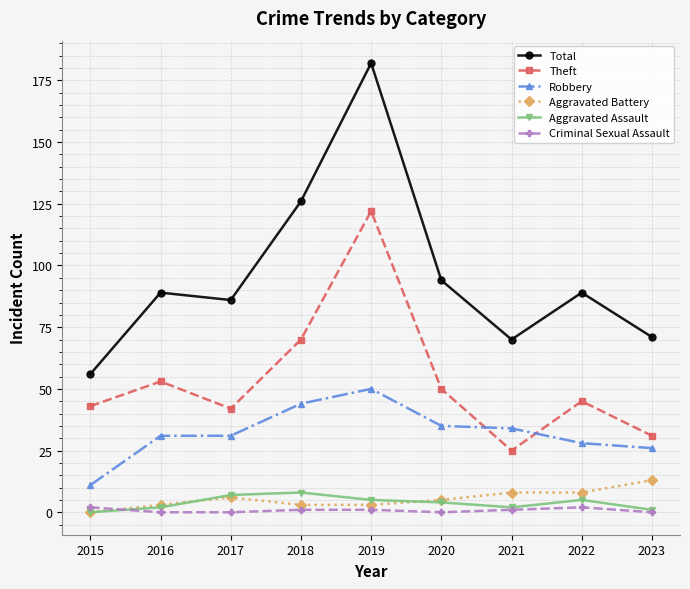

The Theft series shows 79 at 2016. True or false?

False